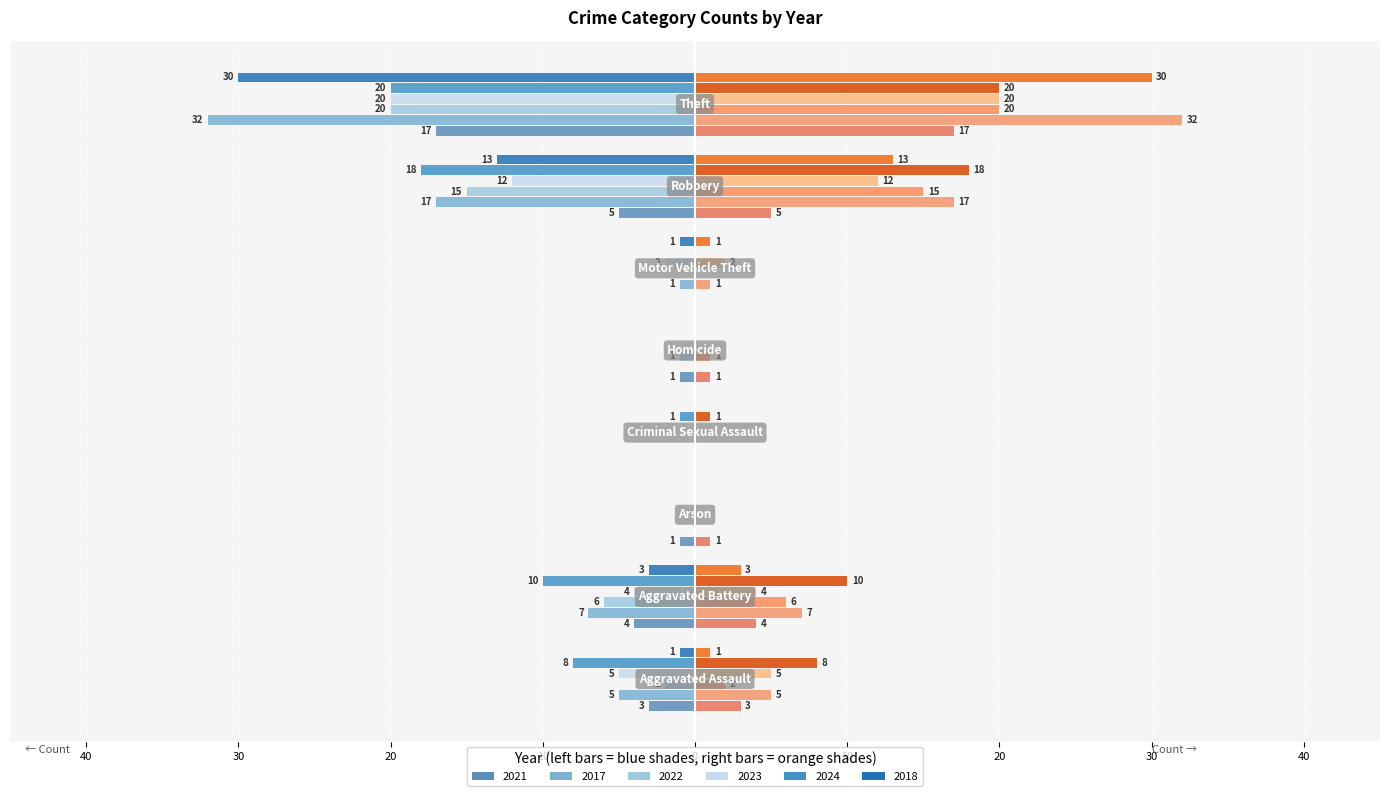

What is the value of the 2021 bar at the 8th from the left?

-17